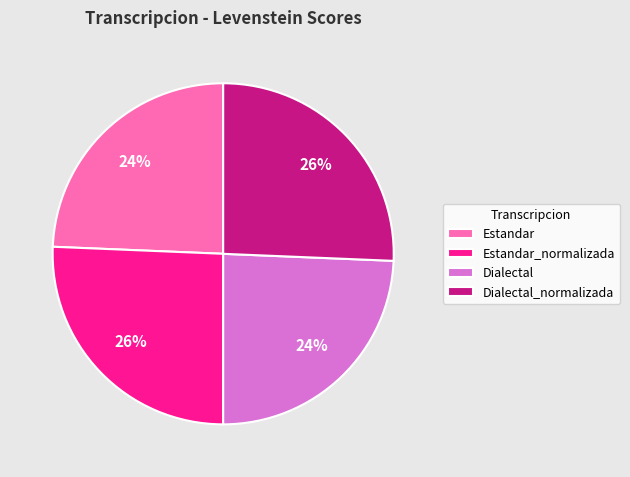

To the nearest percent, what is the combined percentage of Estandar and Dialectal_normalizada?

50%